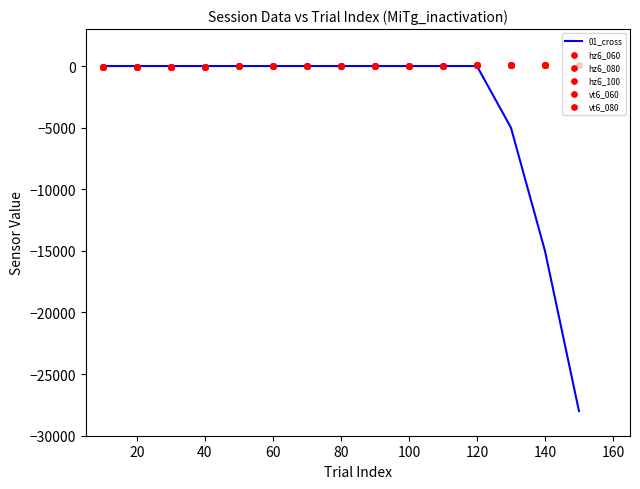

What are all the series names shown in the legend?

01_cross, hz6_060, hz6_080, hz6_100, vt6_060, vt6_080